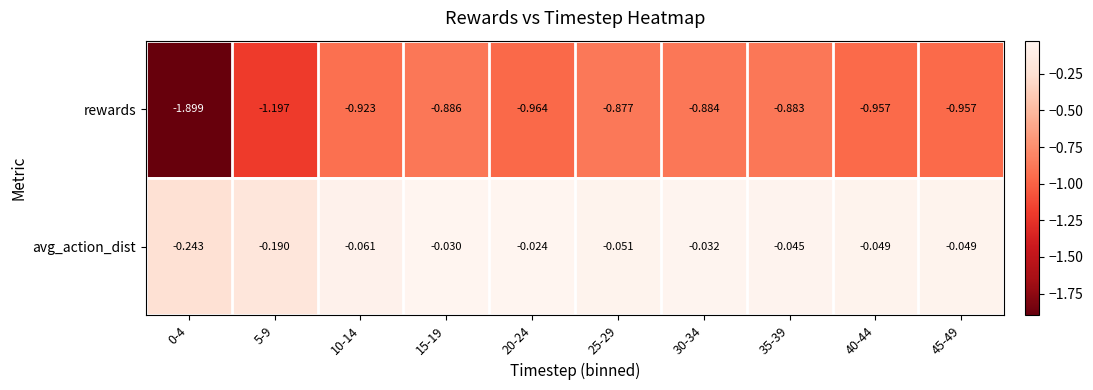

Which series changed the most between 5-9 and 15-19?

rewards